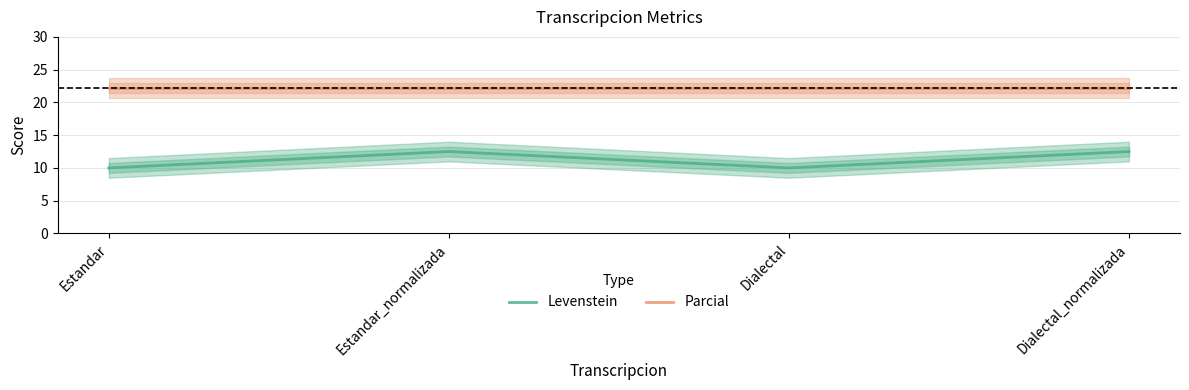

What is the difference between the highest and lowest values at Dialectal_normalizada?

9.7